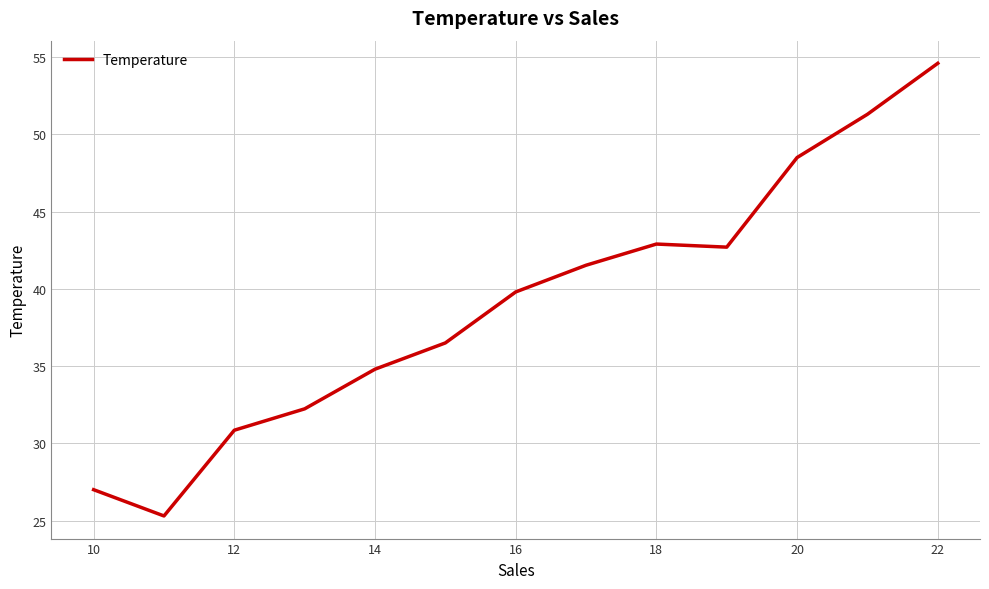

What is the difference between the maximum and minimum values?

29.3